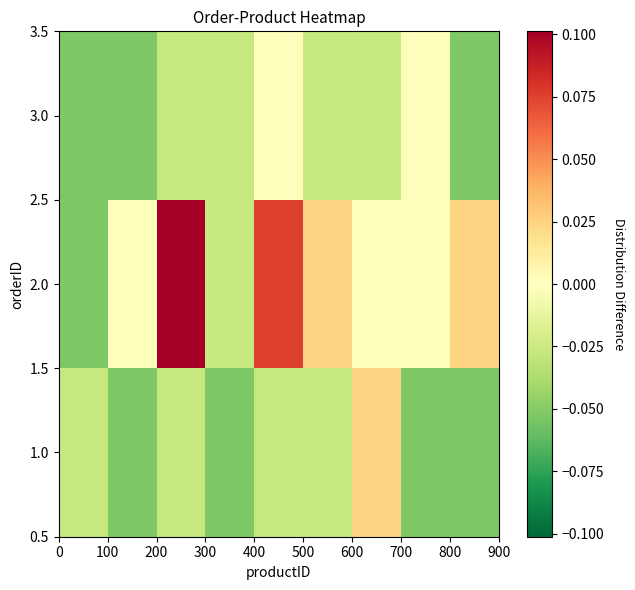

List the series in order of their peak value, highest first.

2.0, 1.0, 3.0